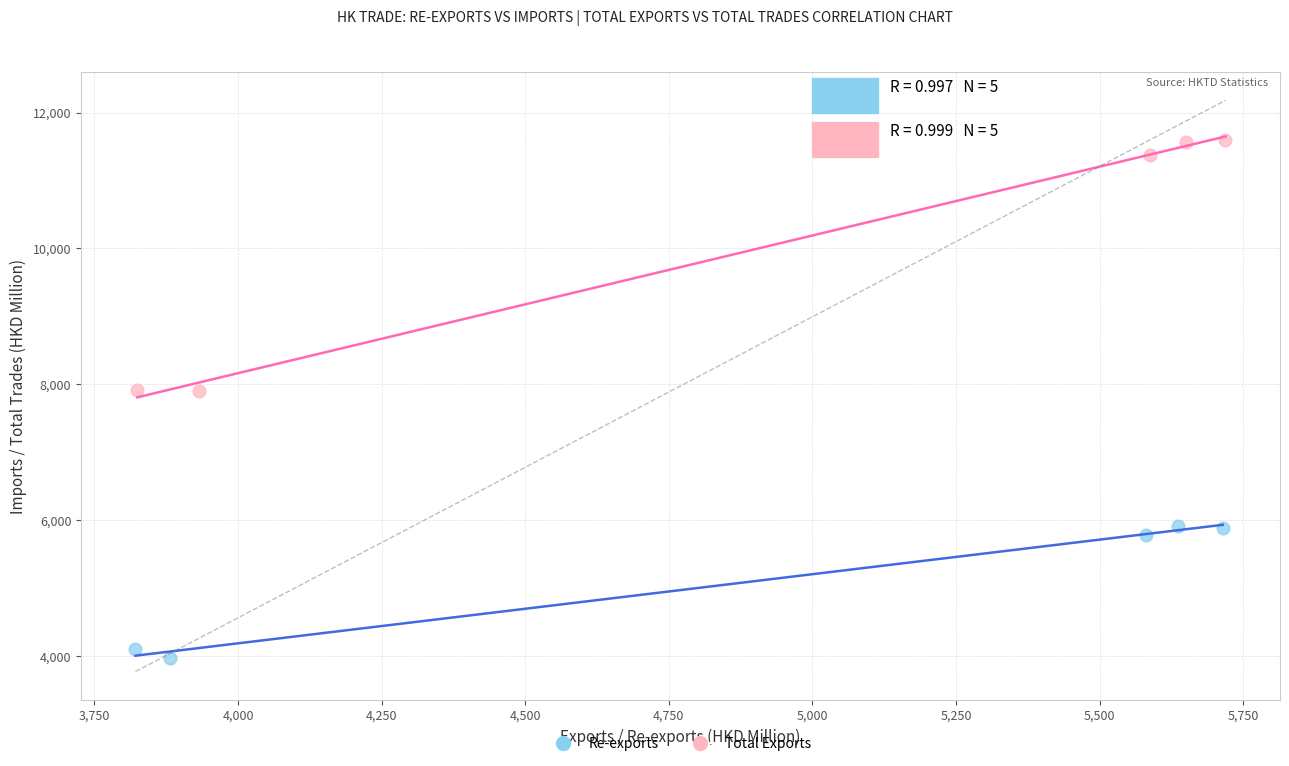

What are all the series names shown in the legend?

Re-exports, Total Exports